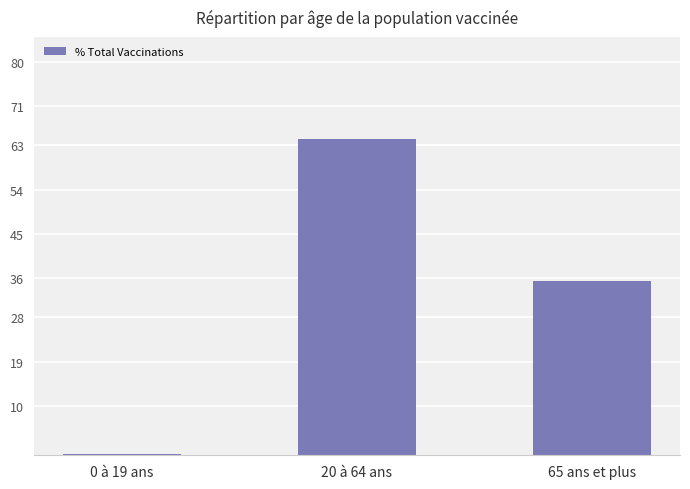

How many bars are there in total?

3